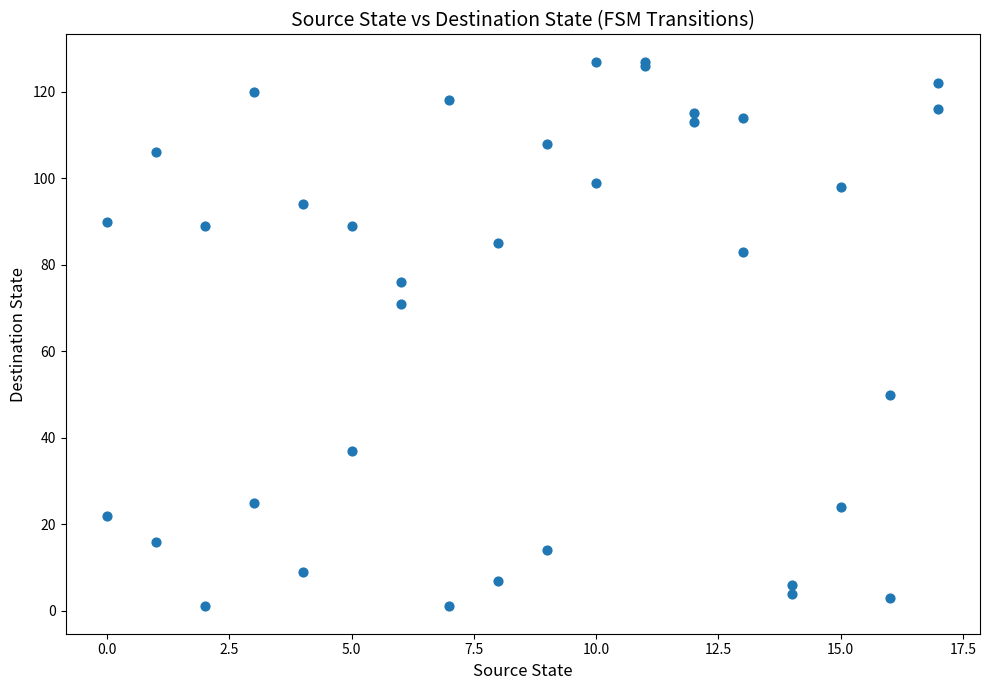

What Y value in the scatter plot is closest to 64?

71